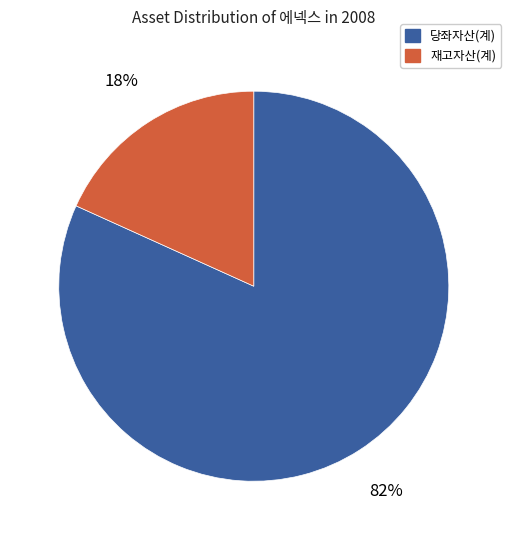

Is there a majority slice in this chart?

Yes